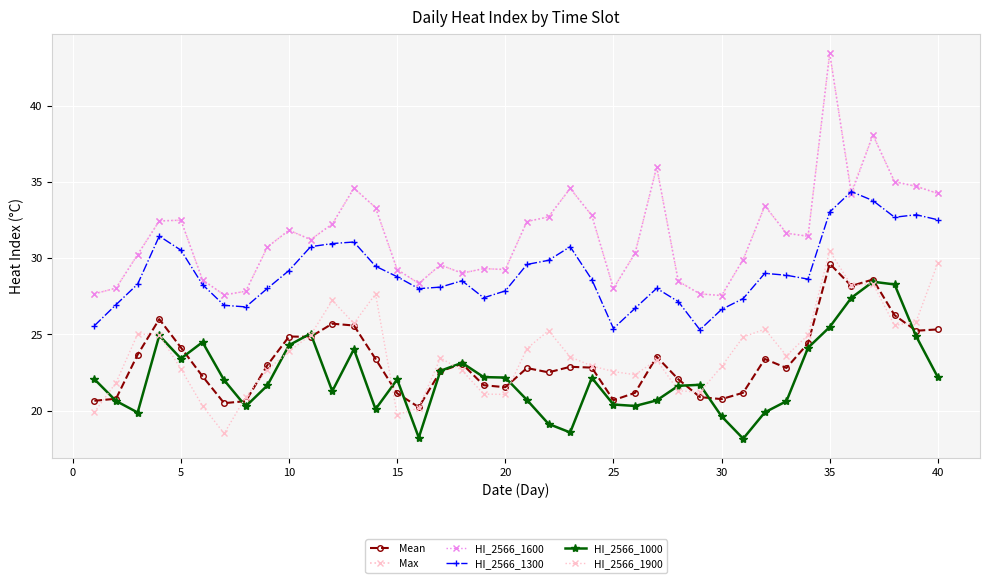

Count the number of categories in the chart.

40